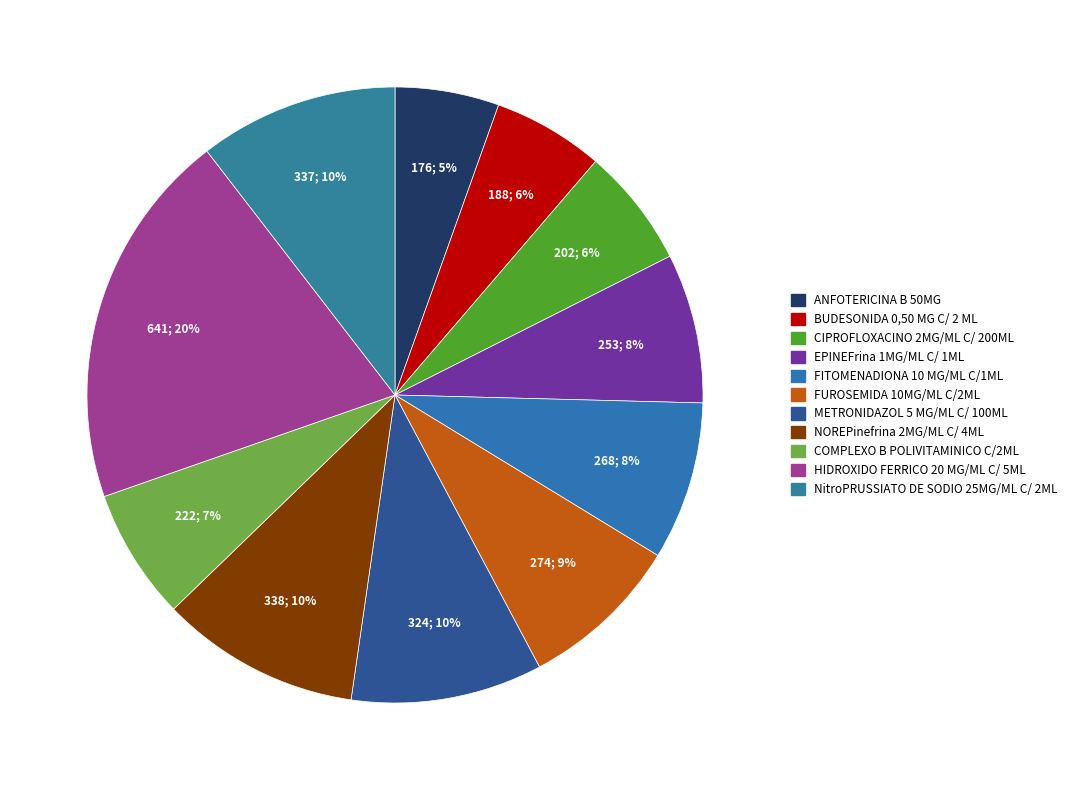

How many slices are in this pie chart?

11